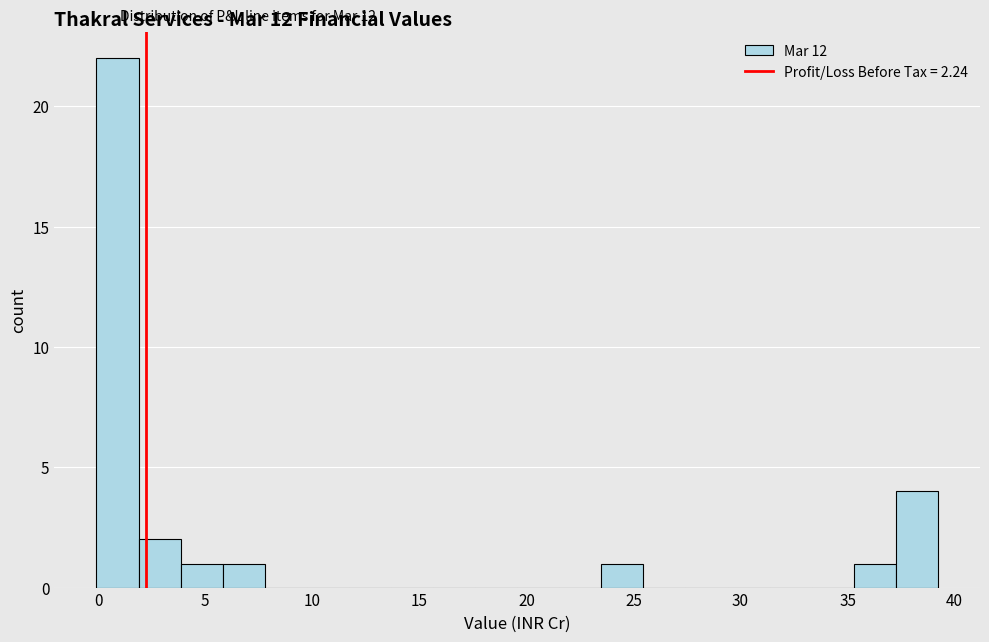

Around what value on the x-axis is the tallest bar? Give the approximate position of its centre, as read against the axis.

1.0